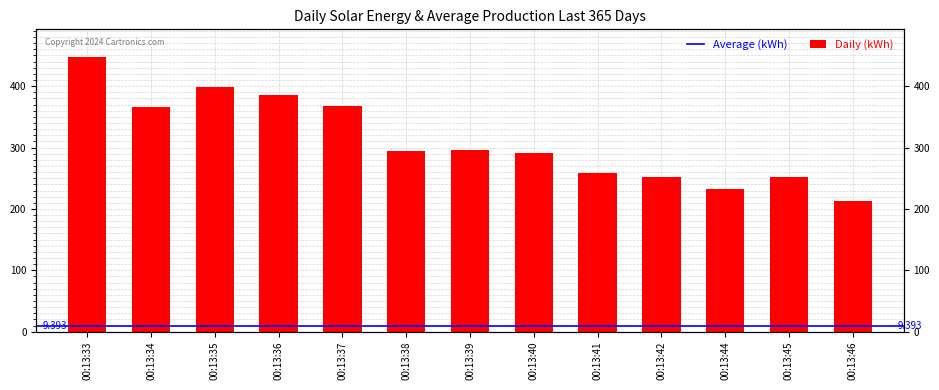

Between 00:13:34 and 00:13:33, which is larger?

00:13:33